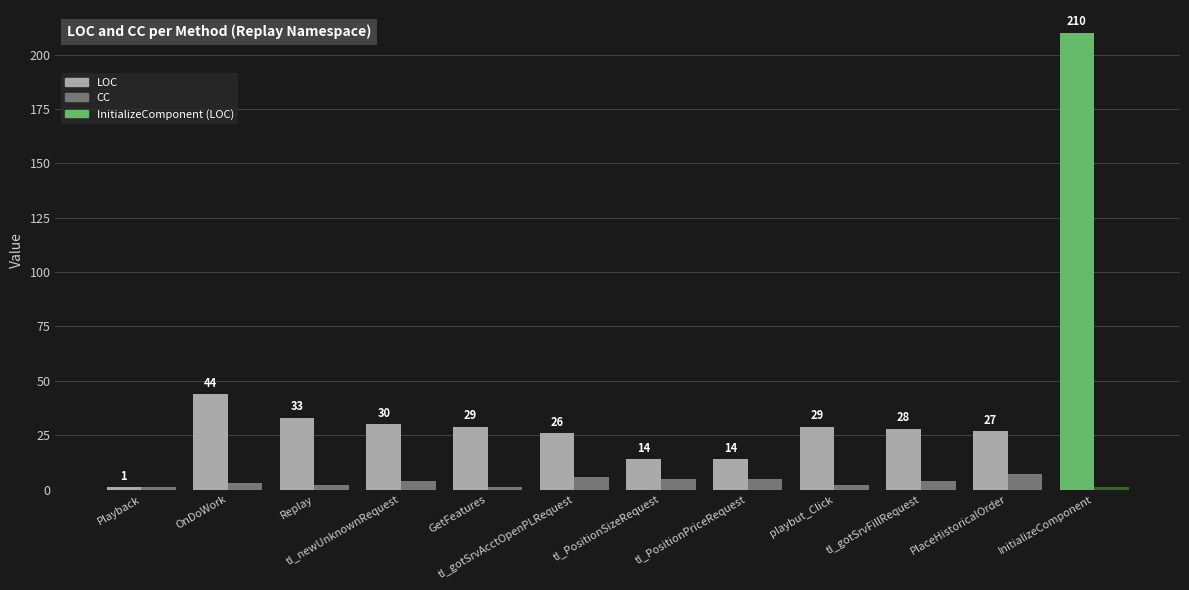

At which label does LOC reach its minimum?

Playback